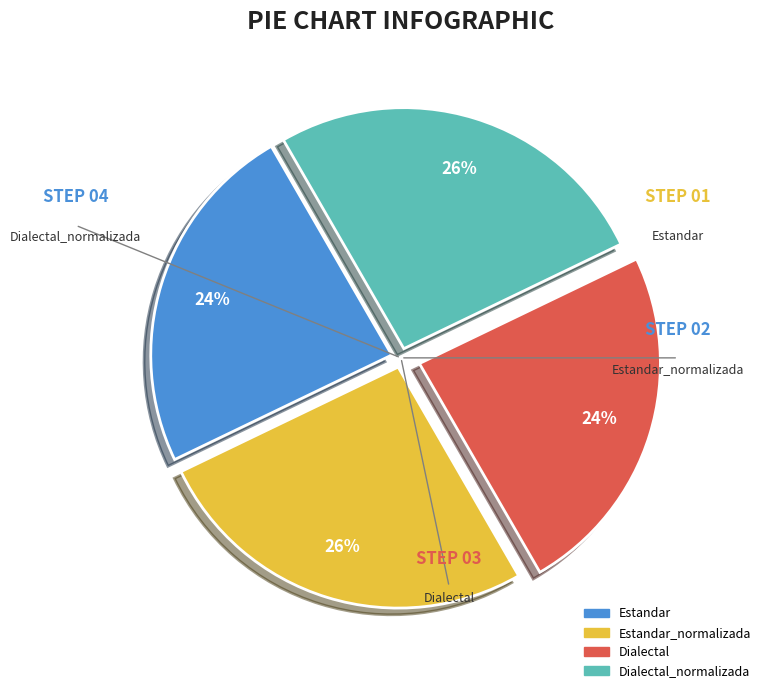

To the nearest percent, what is the difference between the largest and smallest slice percentages?

2%